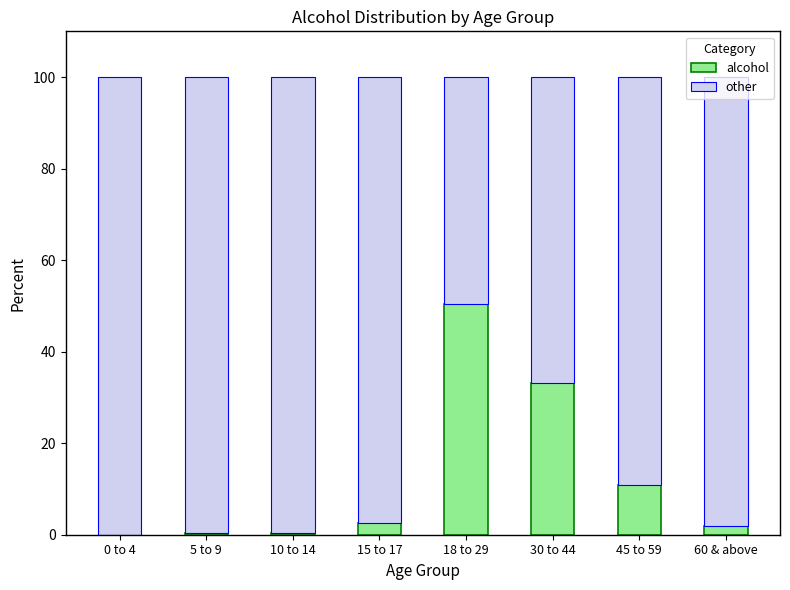

Is it true that alcohol equals 11.0 at 45 to 59?

True